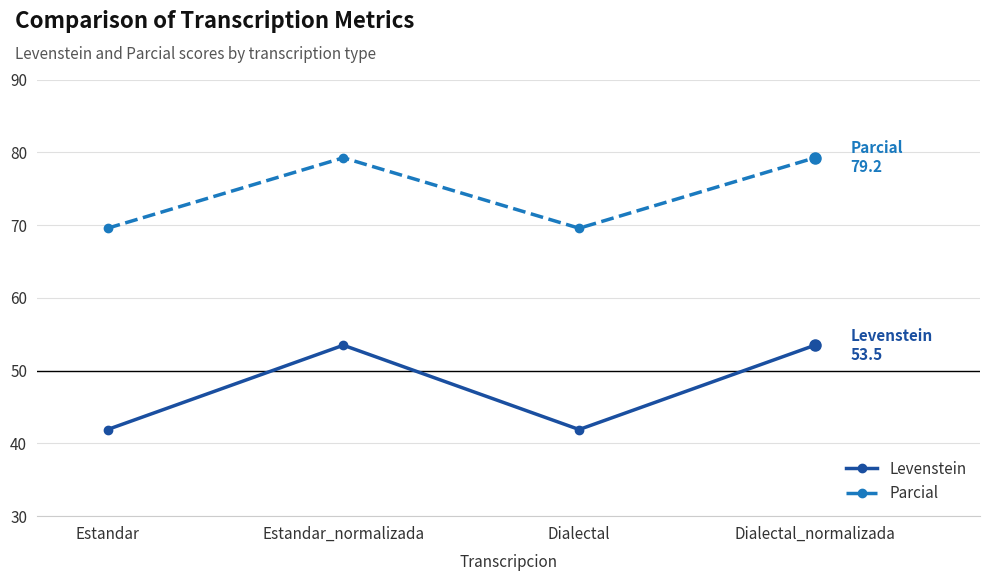

What position from the right is Estandar_normalizada?

3